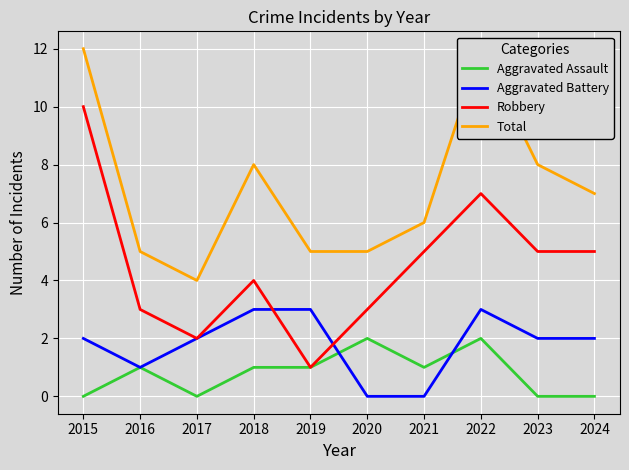

Which series changed the most between 2022 and 2023?

Total